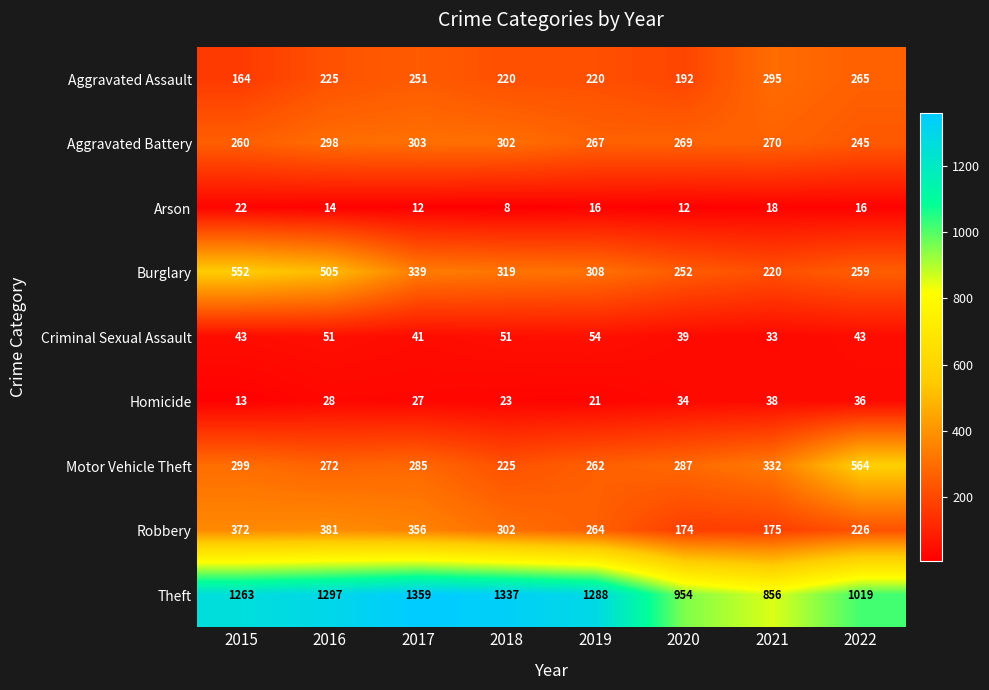

How many distinct data groups are displayed?

9